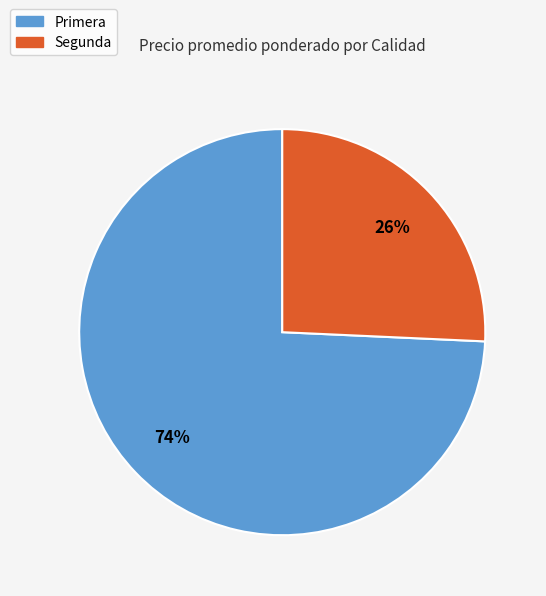

Is there any slice that represents more than half of the pie?

Yes